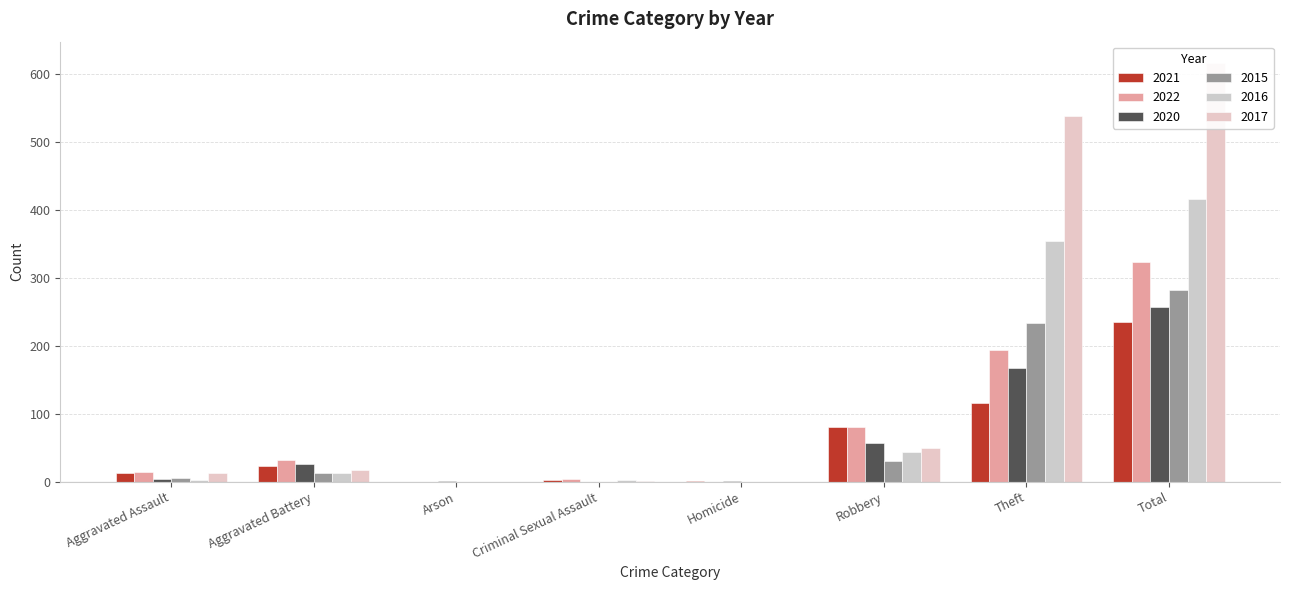

What is the total value across all series at Aggravated Battery?

124